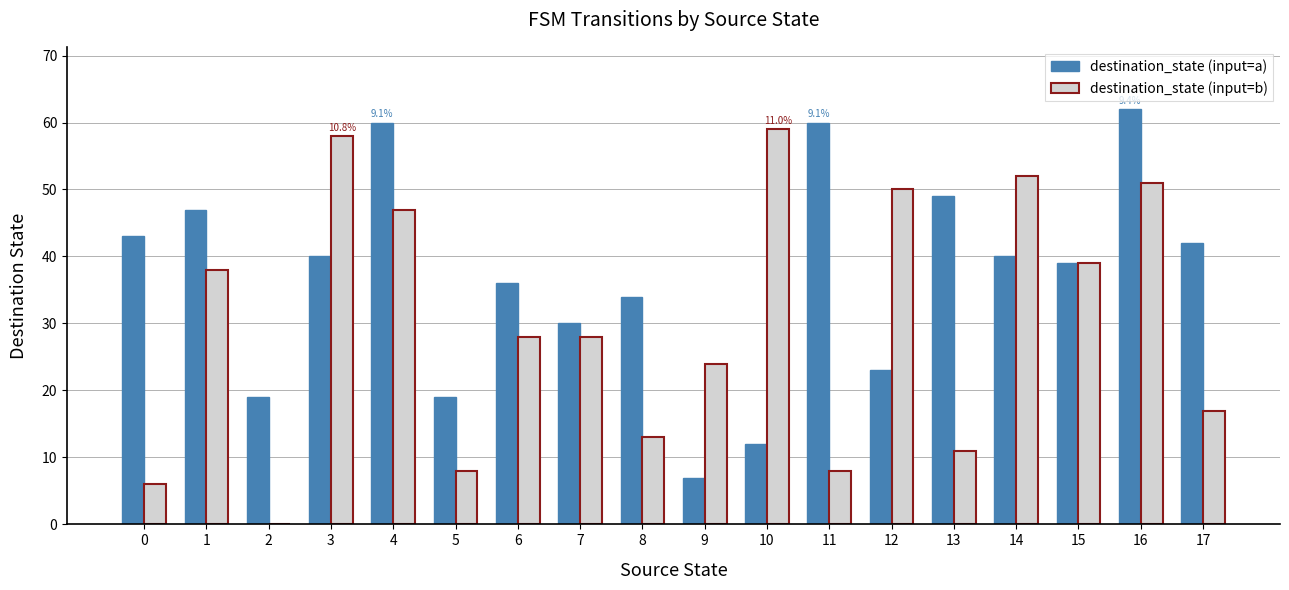

What is the sum of all destination_state (input=b) values?

537